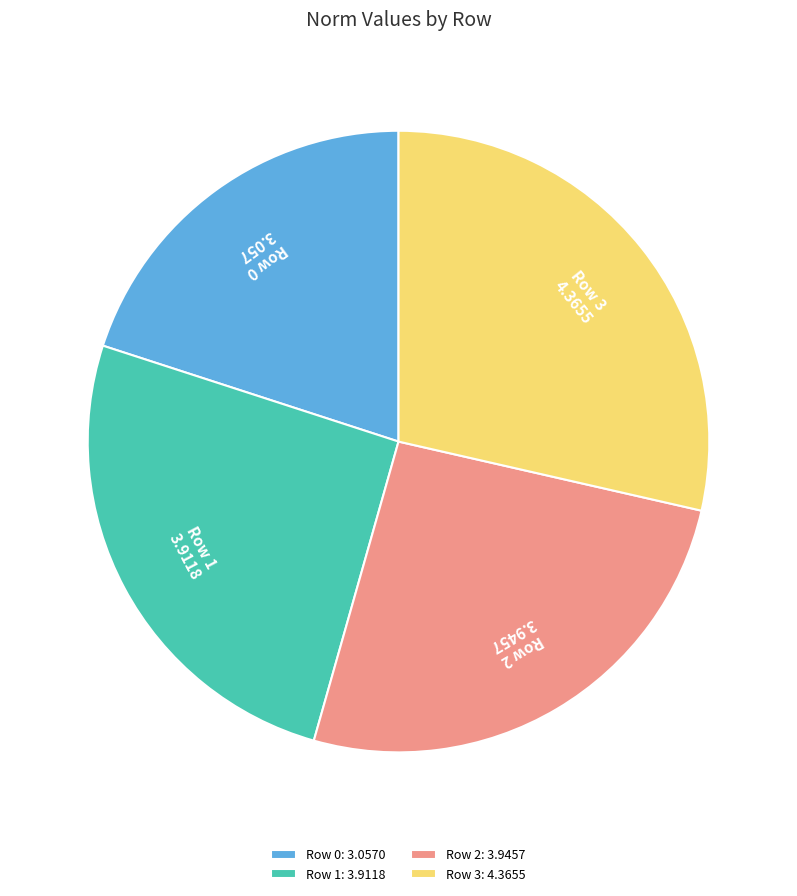

Between Row 3 and Row 1, which is larger?

Row 3